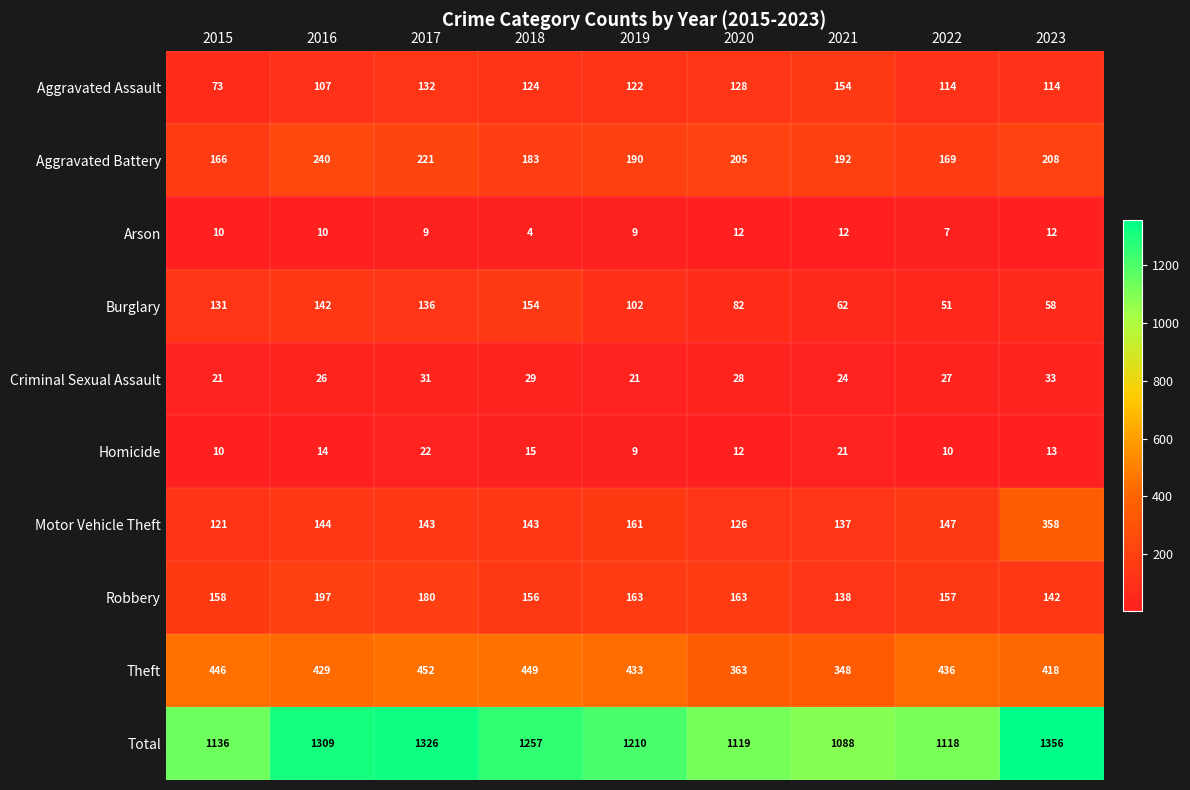

What is the difference between the highest and lowest values at 2016?

1299